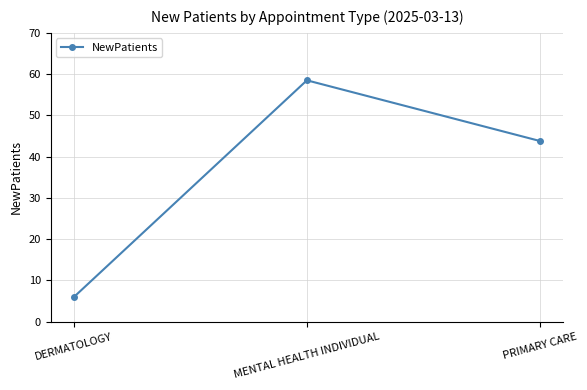

List the labels in order of value, smallest first.

DERMATOLOGY, PRIMARY CARE, MENTAL HEALTH INDIVIDUAL